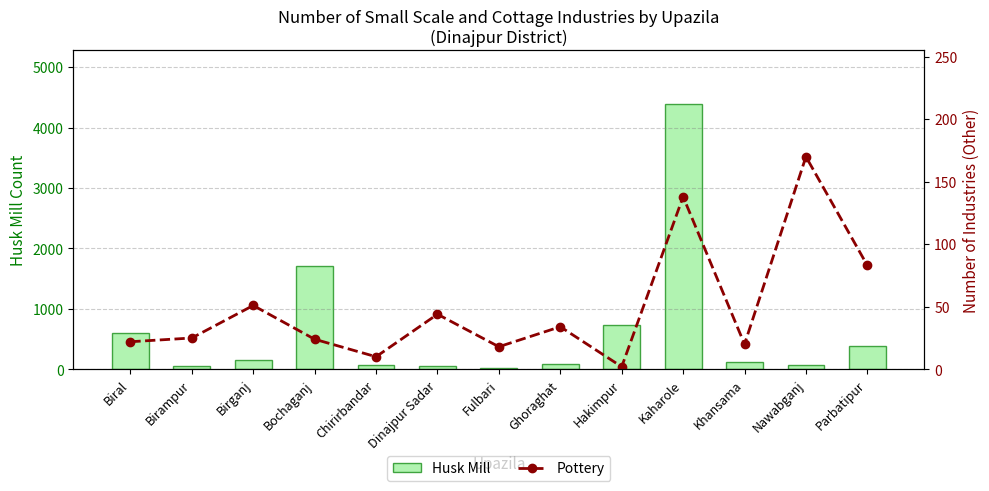

Which series has the largest total across all categories?

Husk Mill